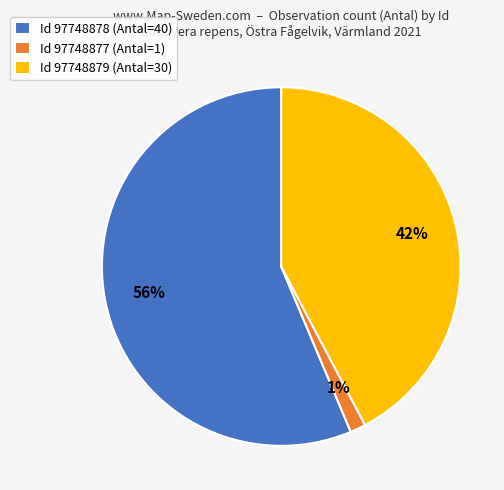

True or false: Id 97748879 (Antal=30) accounts for 37% of the total.

False